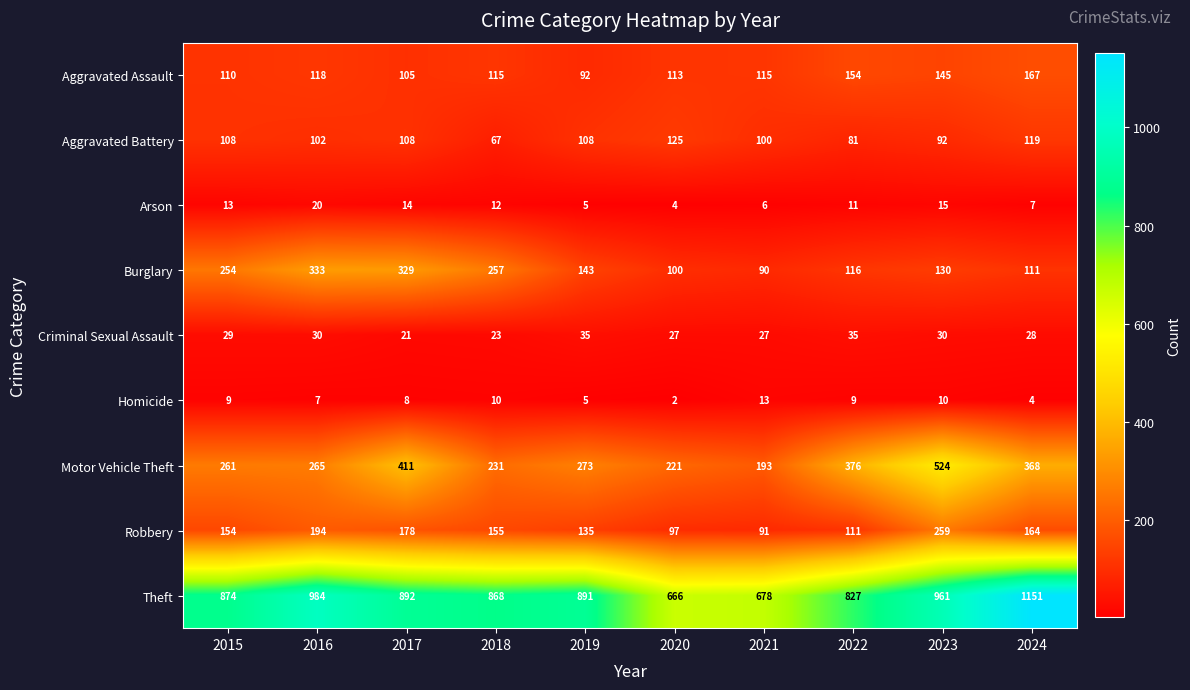

What is the total value across all series at 2017?

2066